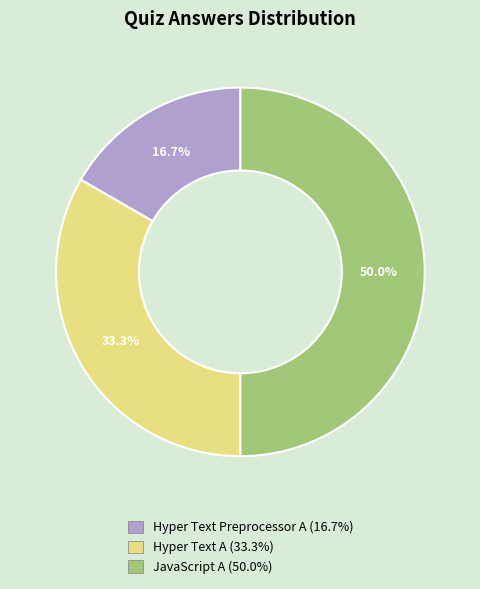

How much of the chart is everything except Hyper Text A?

66.7%